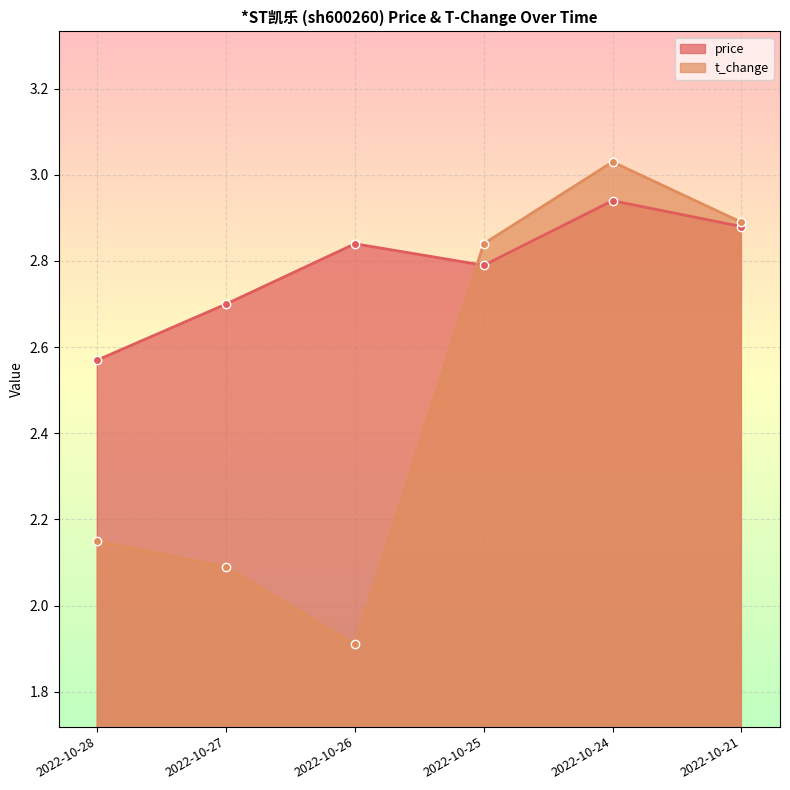

What is the difference between the t_change values at 2022-10-25 and 2022-10-28?

0.7